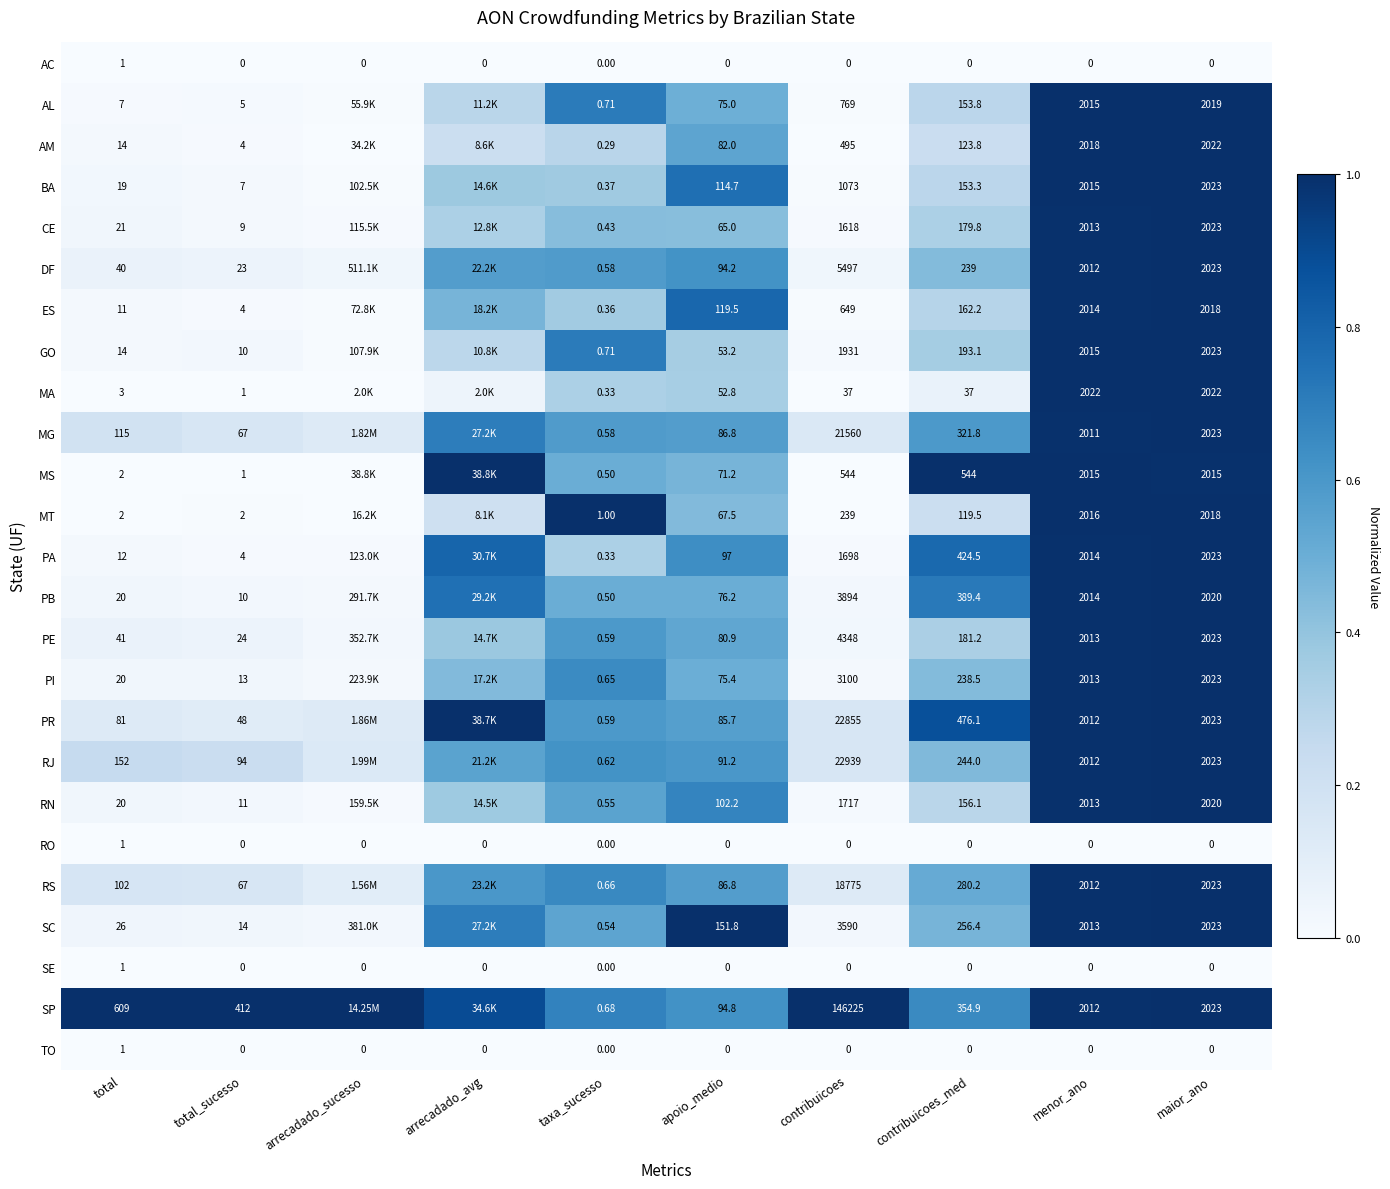

Is the value of RO at contribuicoes greater than the value of AM at total?

No